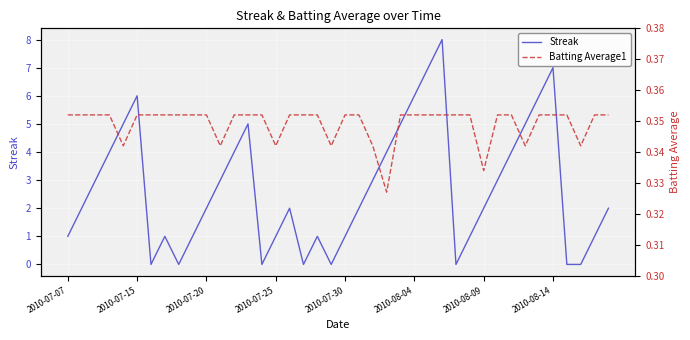

Is it true that Streak equals 2.0 at 39?

True